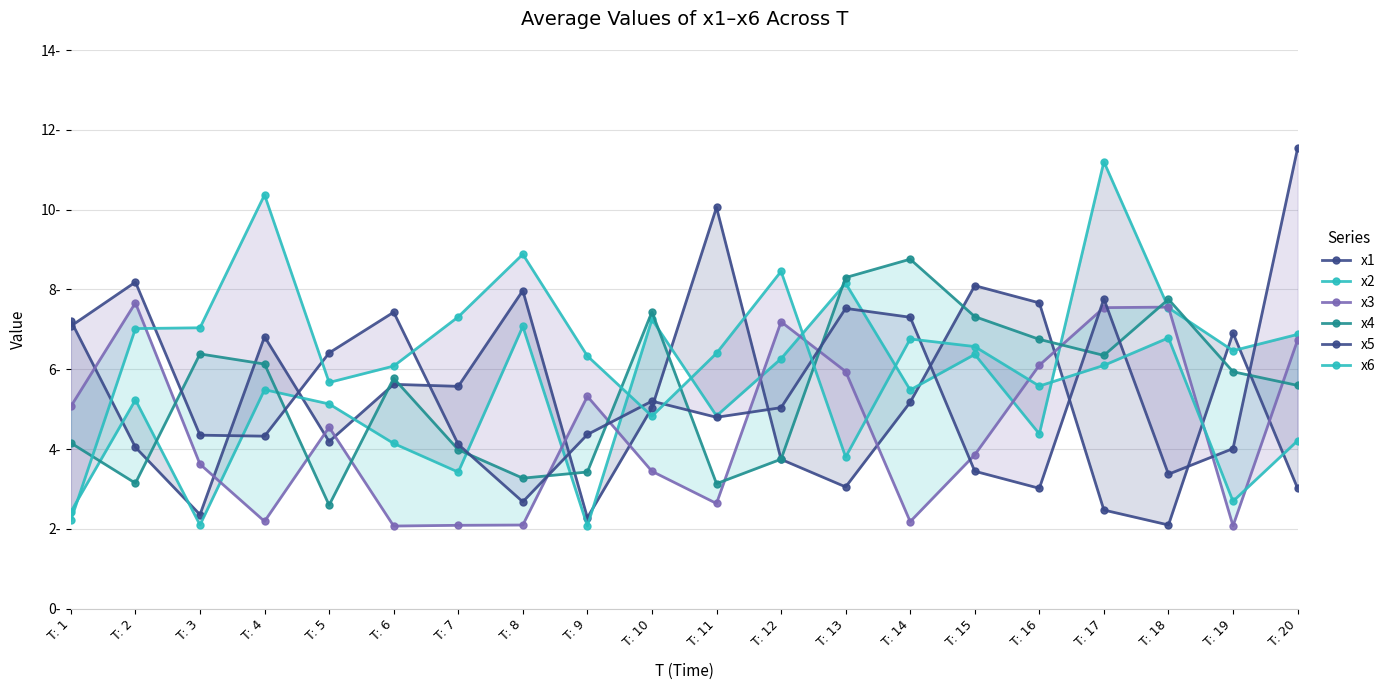

Where is x5 nearest to the value 7?

T: 1